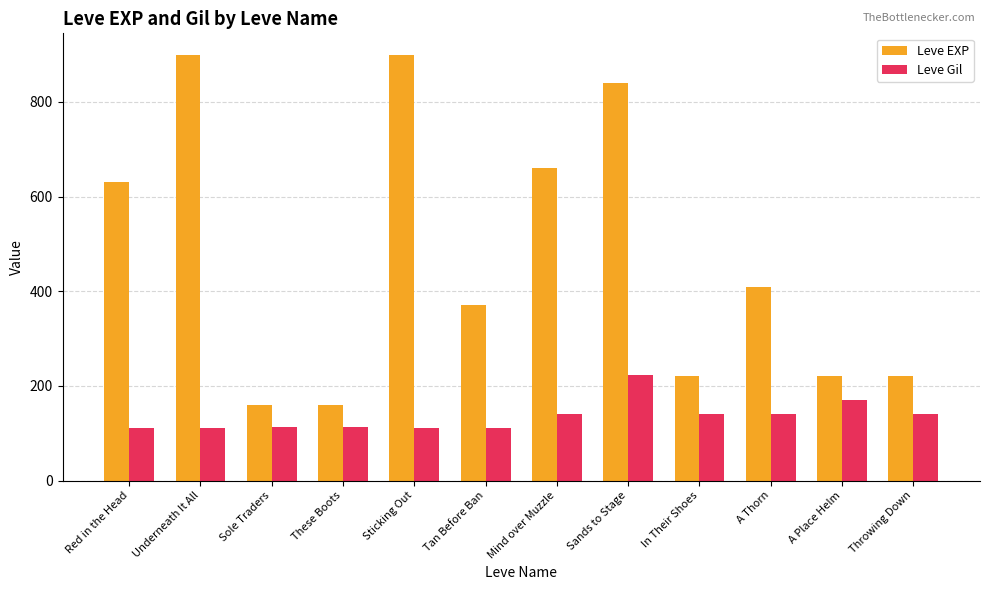

Are the bars horizontal?

No